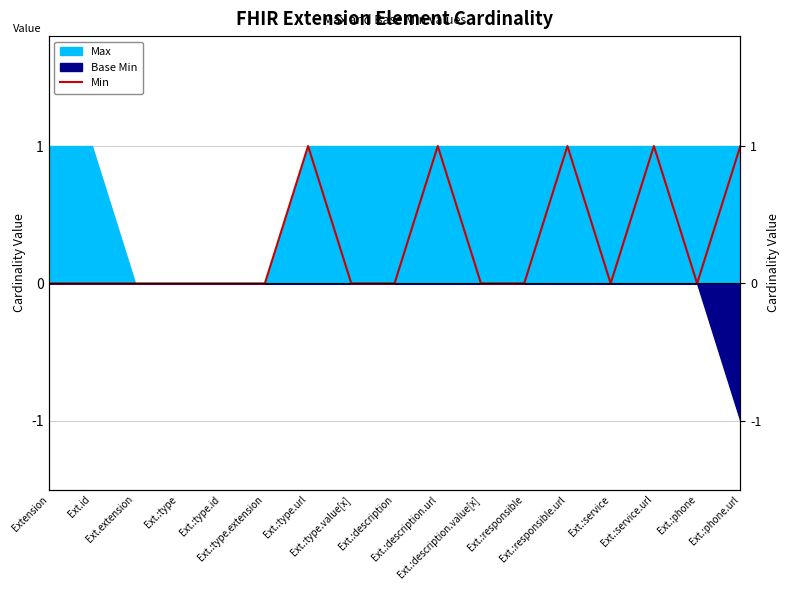

What position from the right is Ext.extension?

15